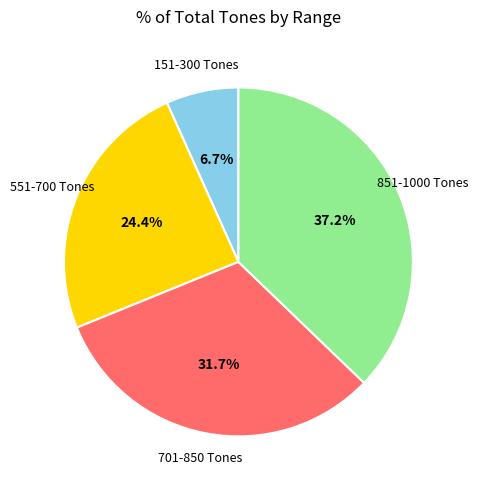

Count the number of slices in the pie.

4